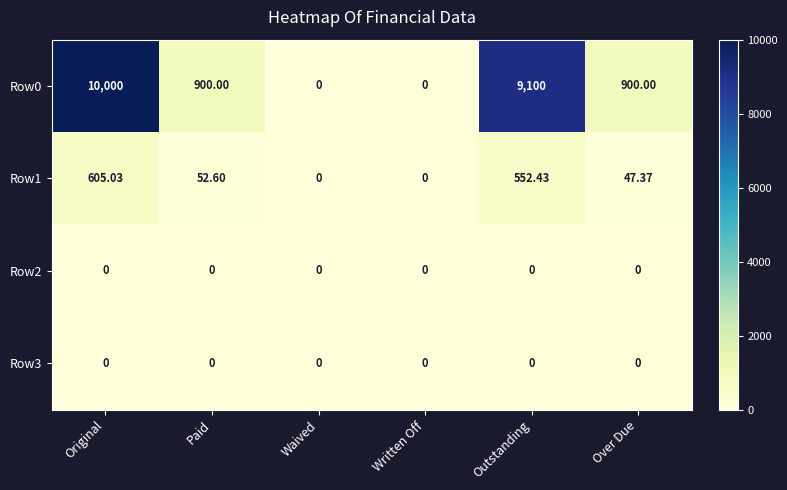

What is the maximum value shown in the chart?

10000.0